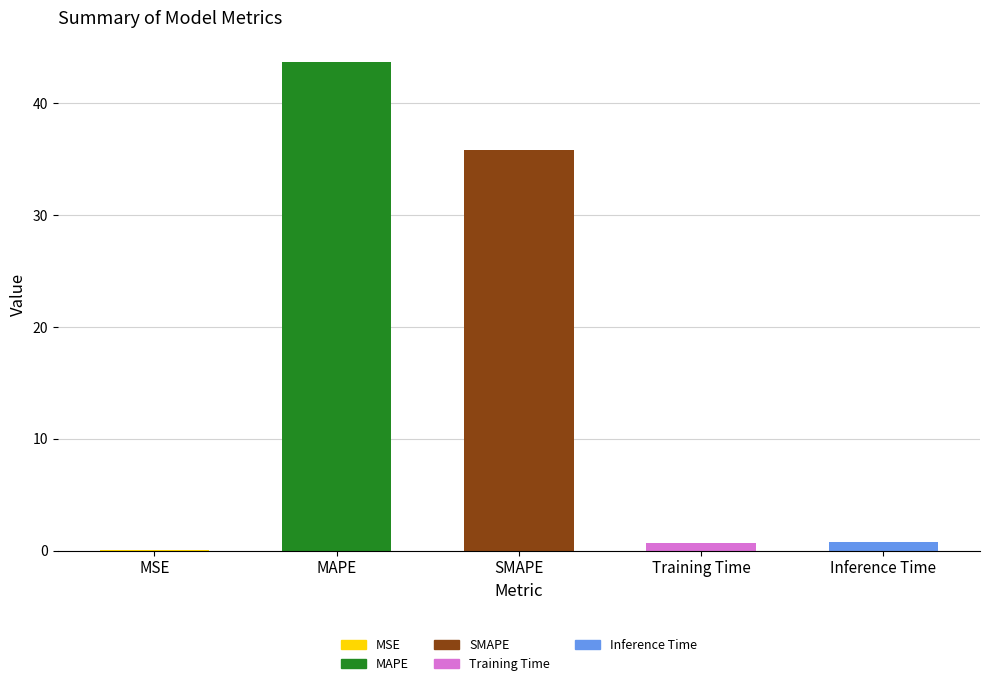

Which label corresponds to the largest value in the chart?

MAPE